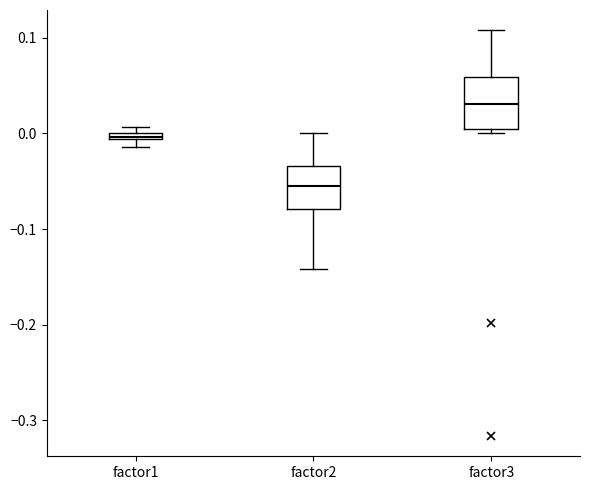

Which box has the lowest median line?

factor2